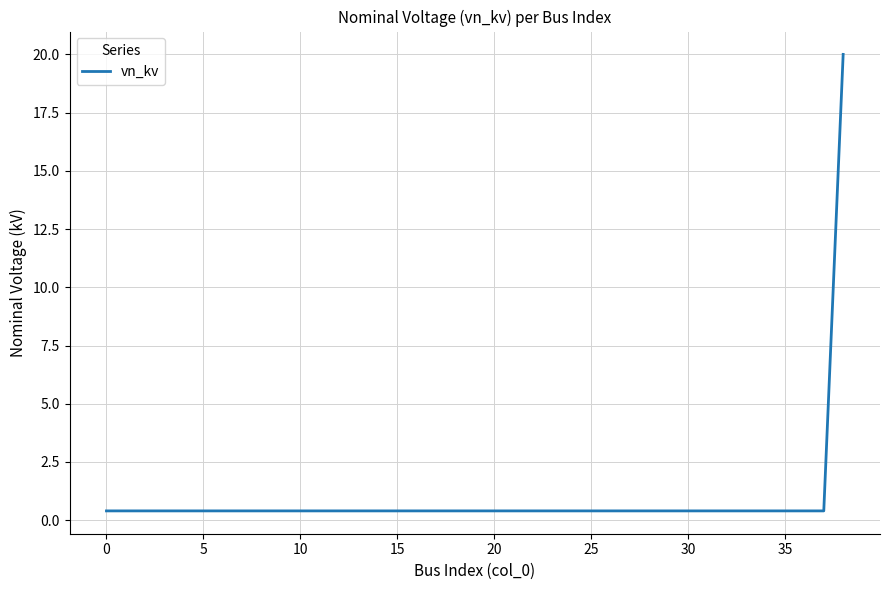

What is the greatest value displayed?

20.0